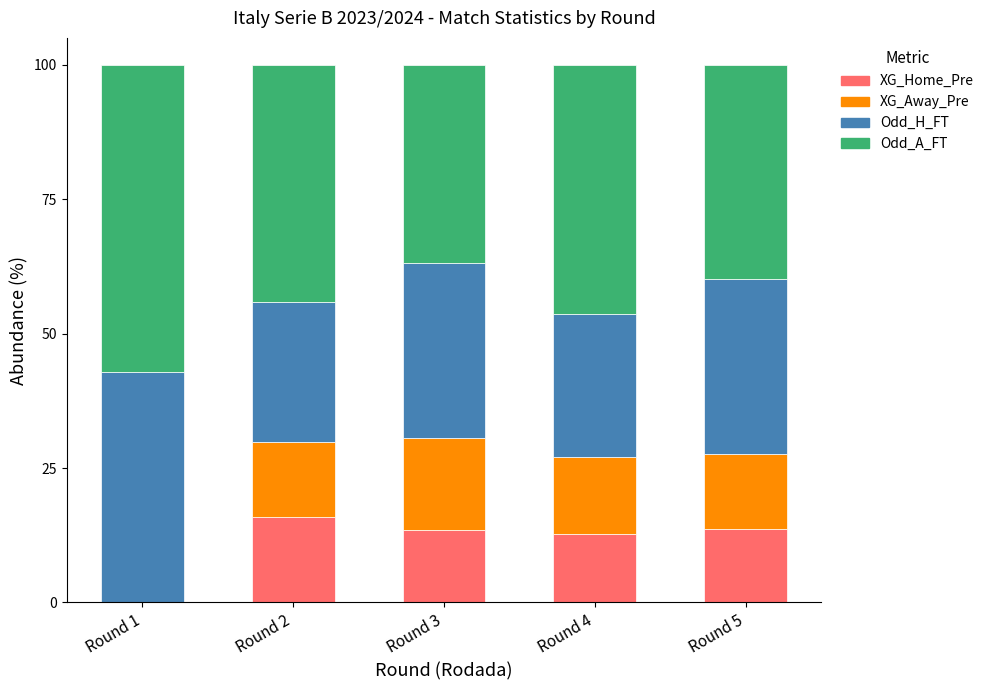

How many values in XG_Home_Pre are above zero?

4